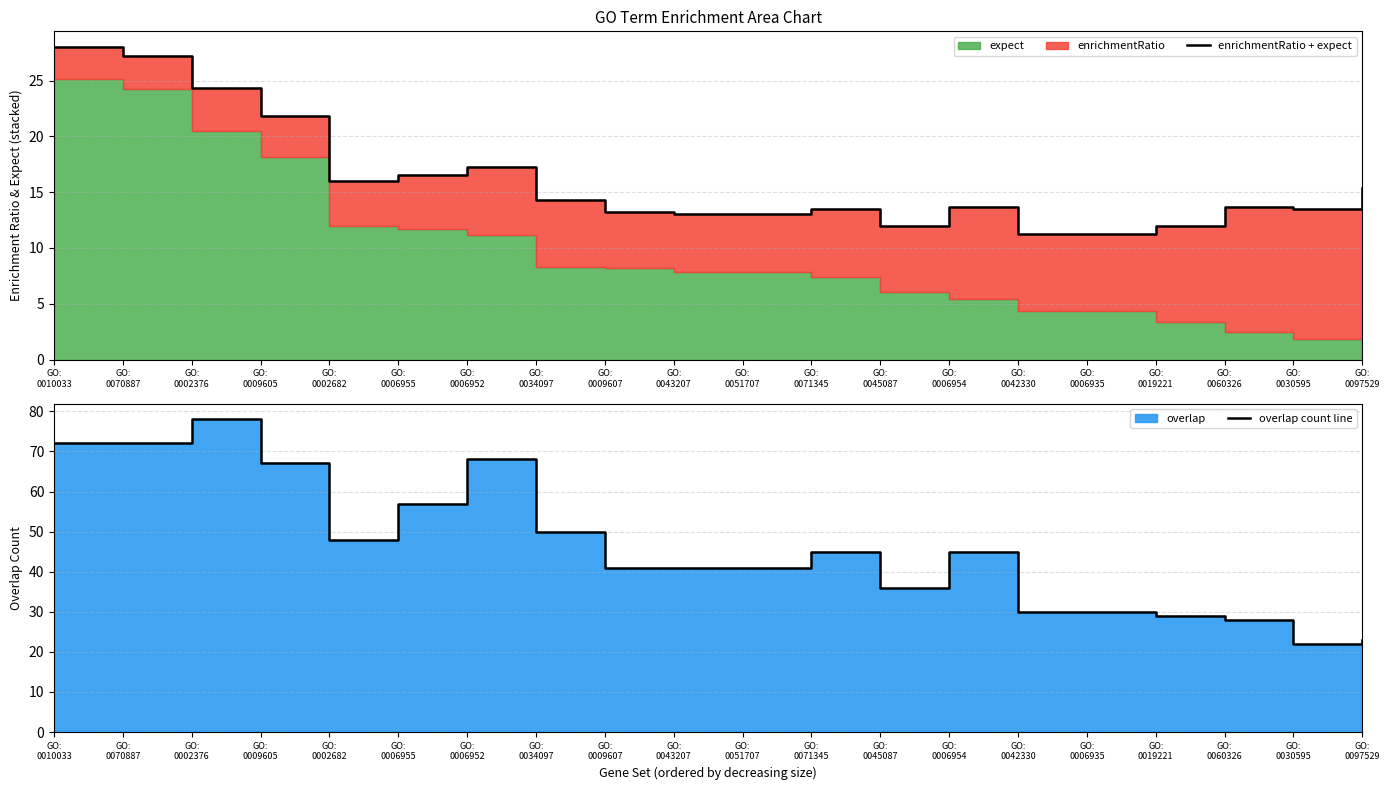

At which category is the sum across all series the highest?

GO:
0002376